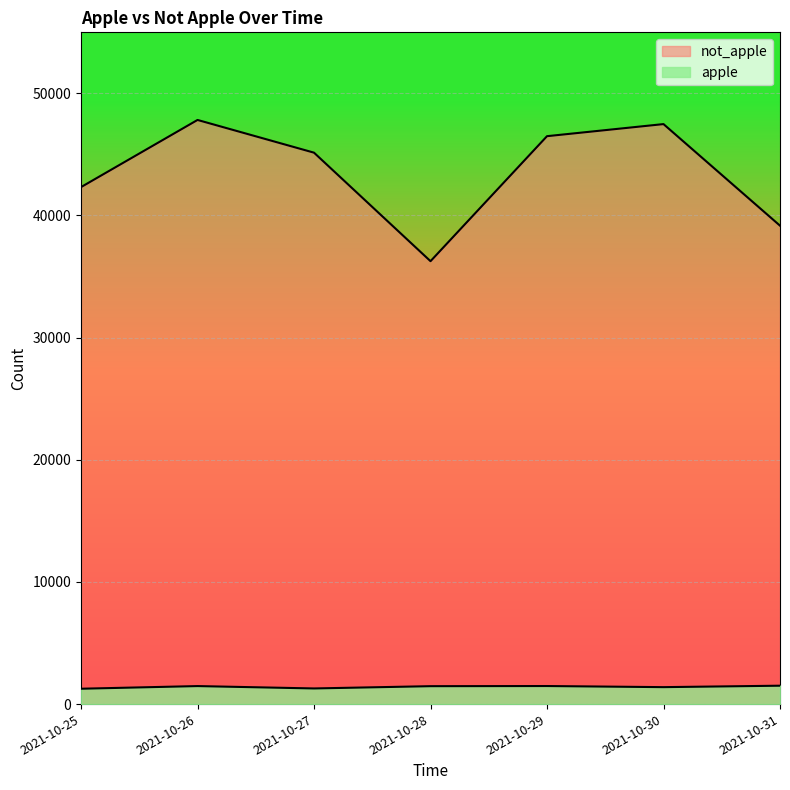

How many data points in apple are less than 1466?

3